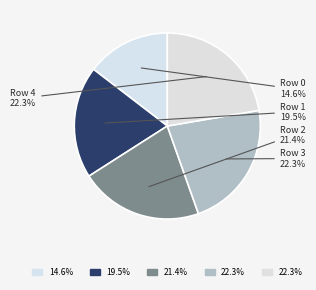

Is there a majority slice in this chart?

No